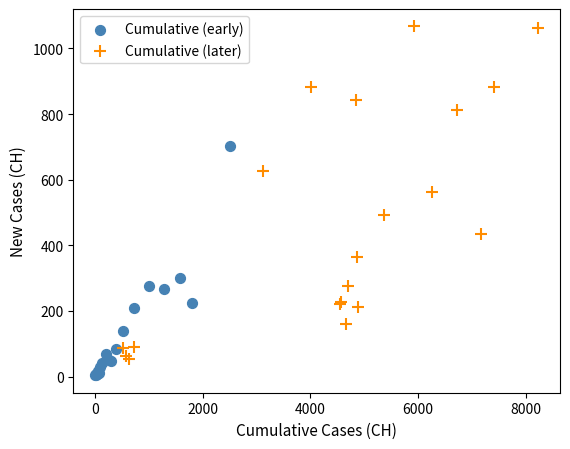

Which series contains the lowest Y value?

Cumulative (early)